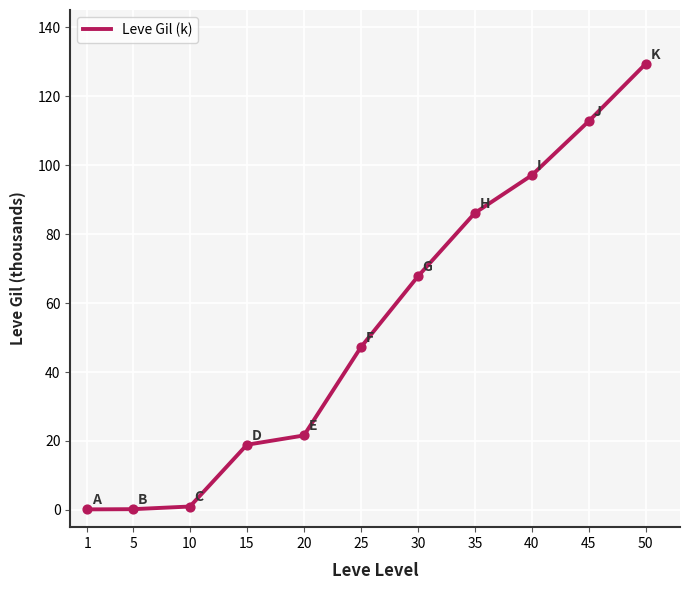

What is the change in value from 15 to 30?

+48.8